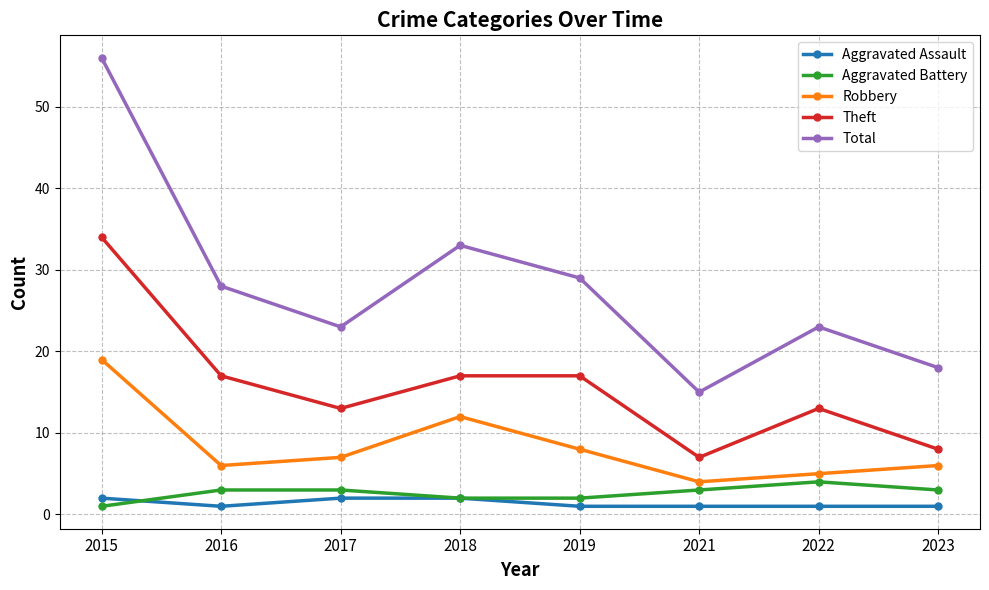

At which label does Robbery reach its peak?

2015